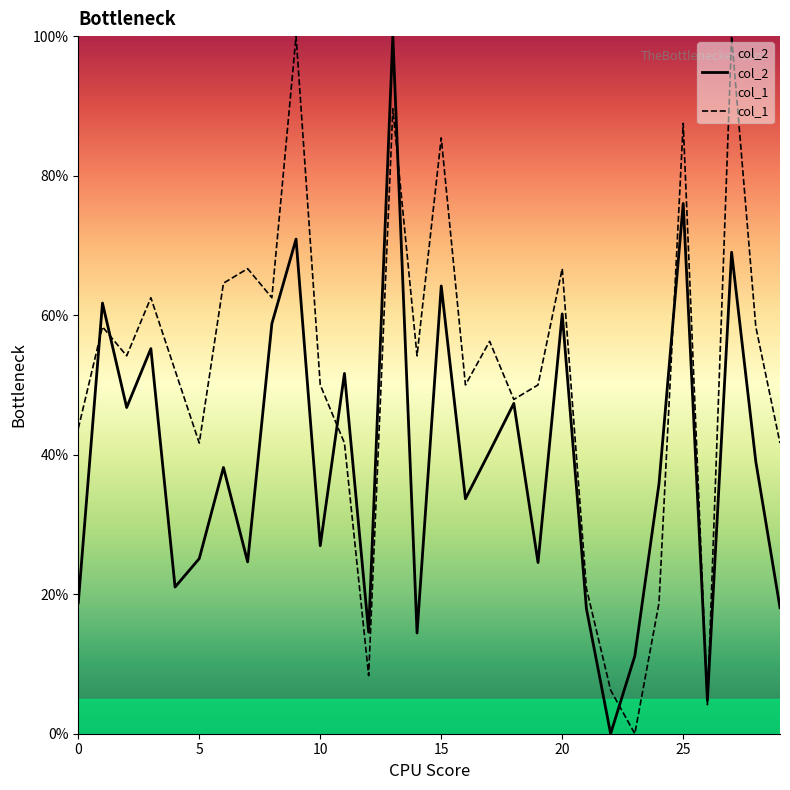

What is the total value across all series at 20?

126.8